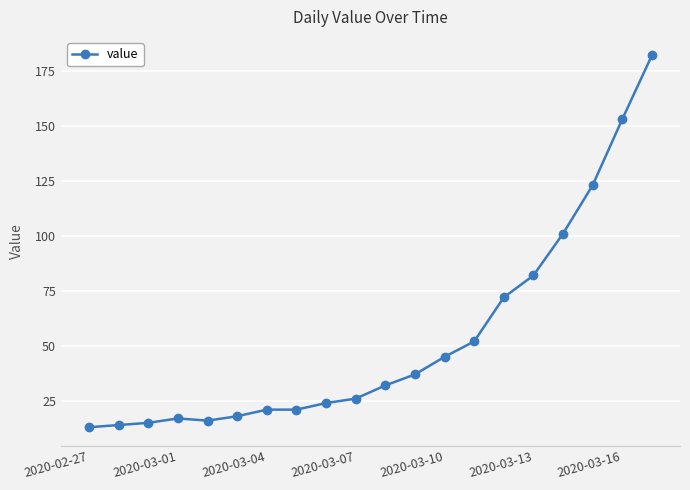

What is the maximum value shown in the chart?

182